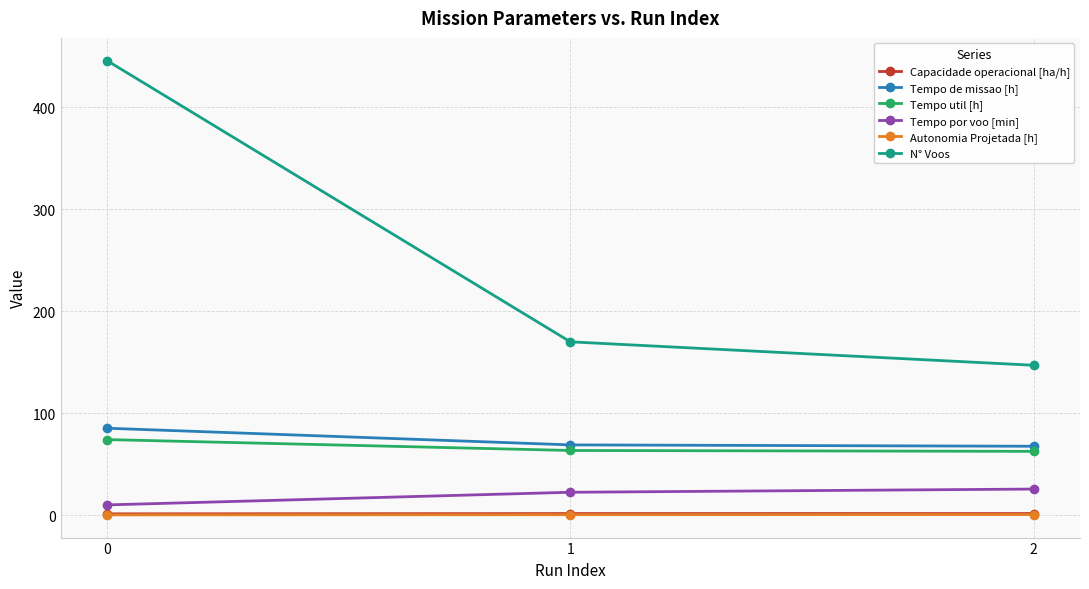

What is the total value across all series at 0?

616.6